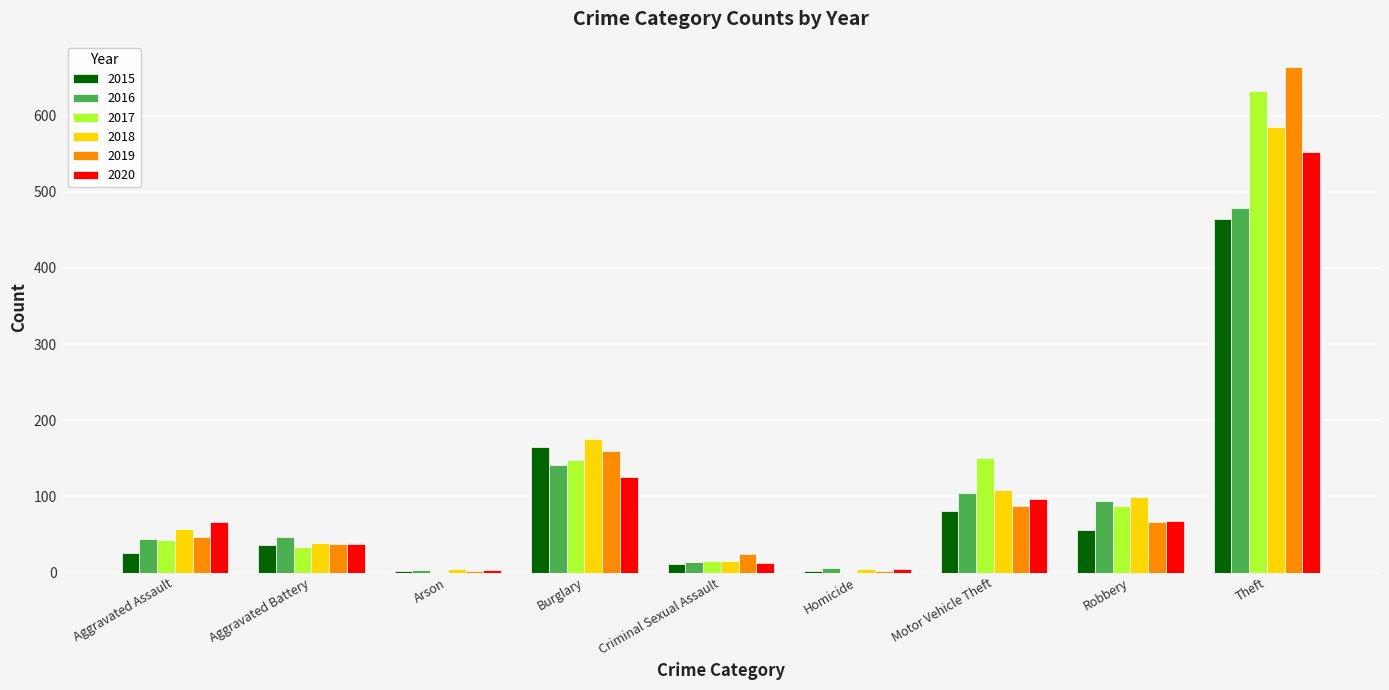

Which series changed the most between Arson and Burglary?

2018